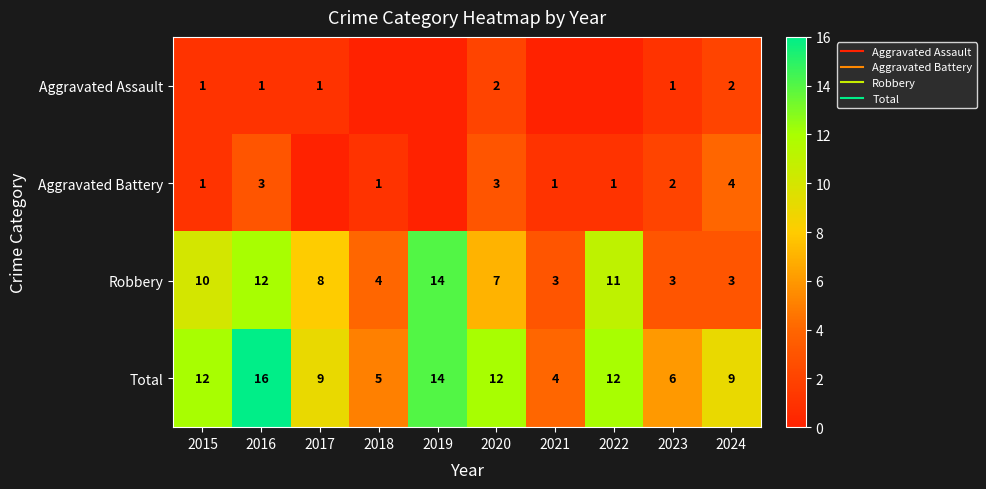

What is the average value of the Total series?

10